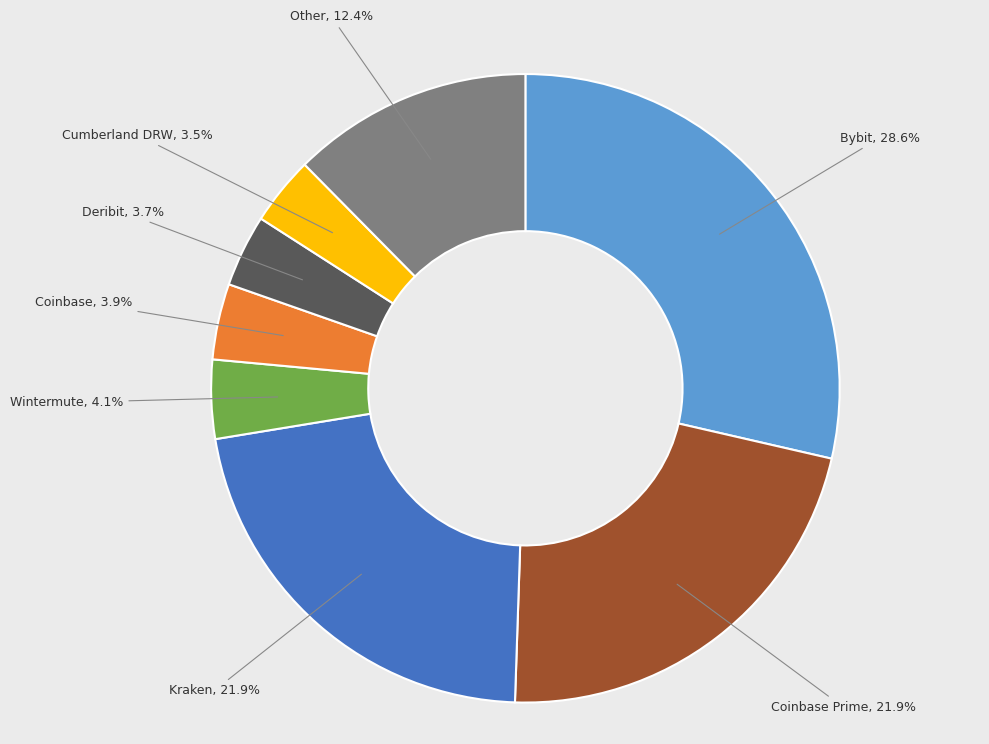

Does Deribit represent more than half of the total?

No